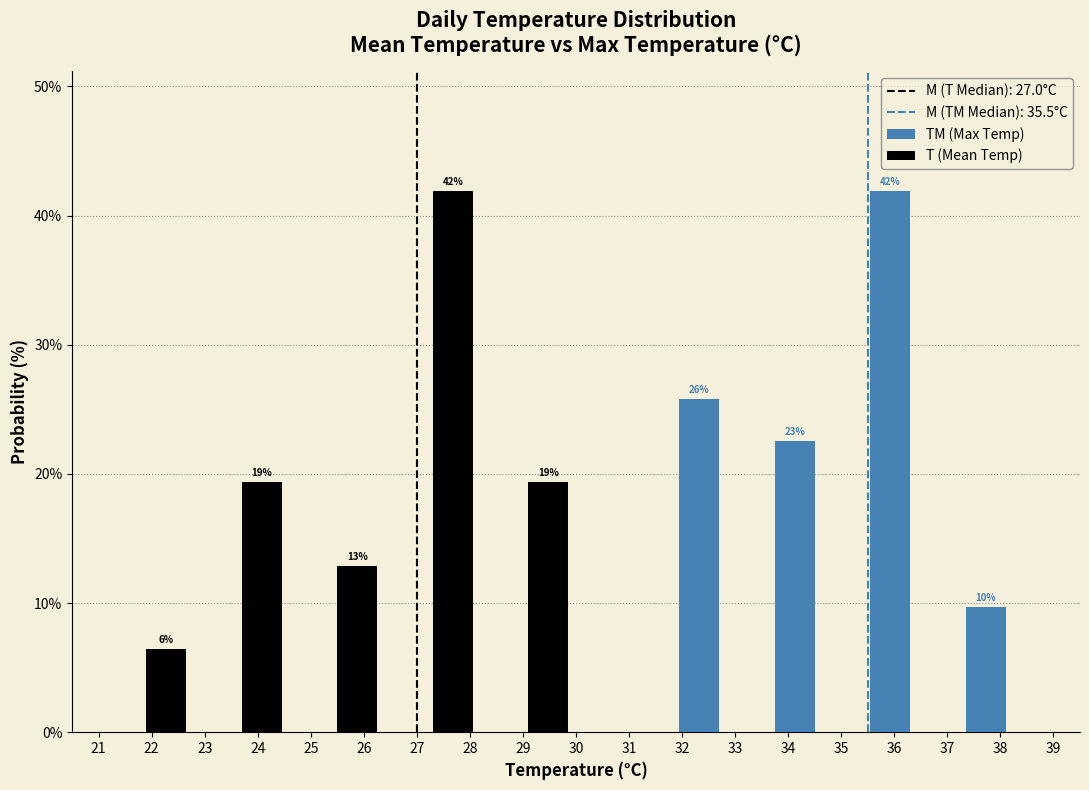

In the TM (Max Temp) series, which range on the x-axis has the tallest bar?

35.4 to 37.2